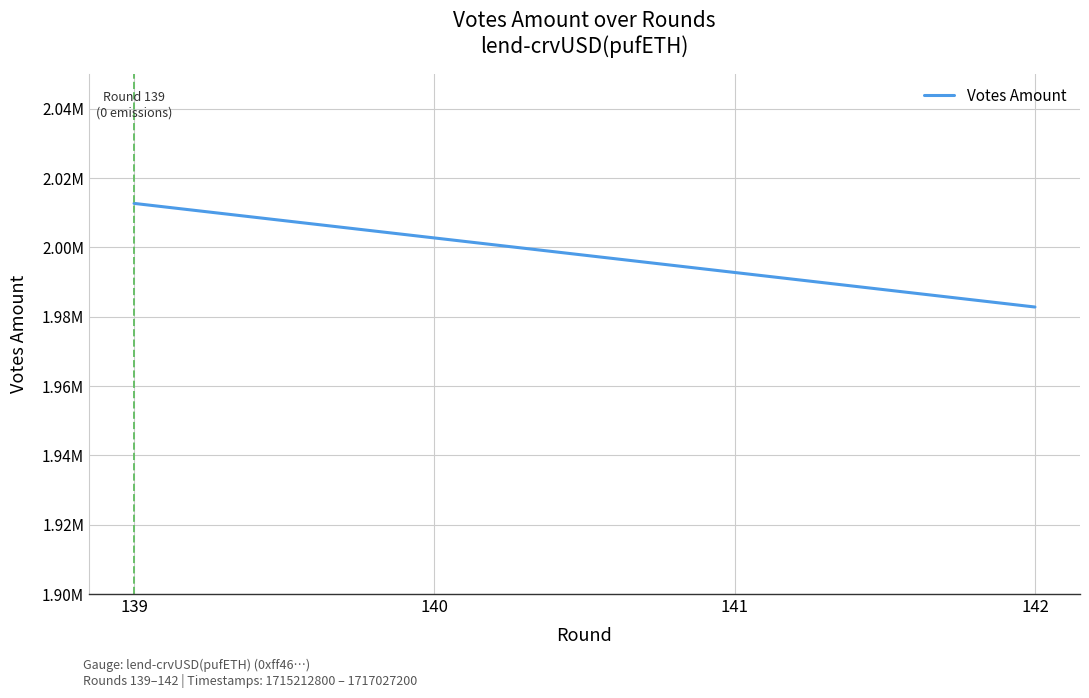

What is the change in value from 140 to 141?

-9963.8